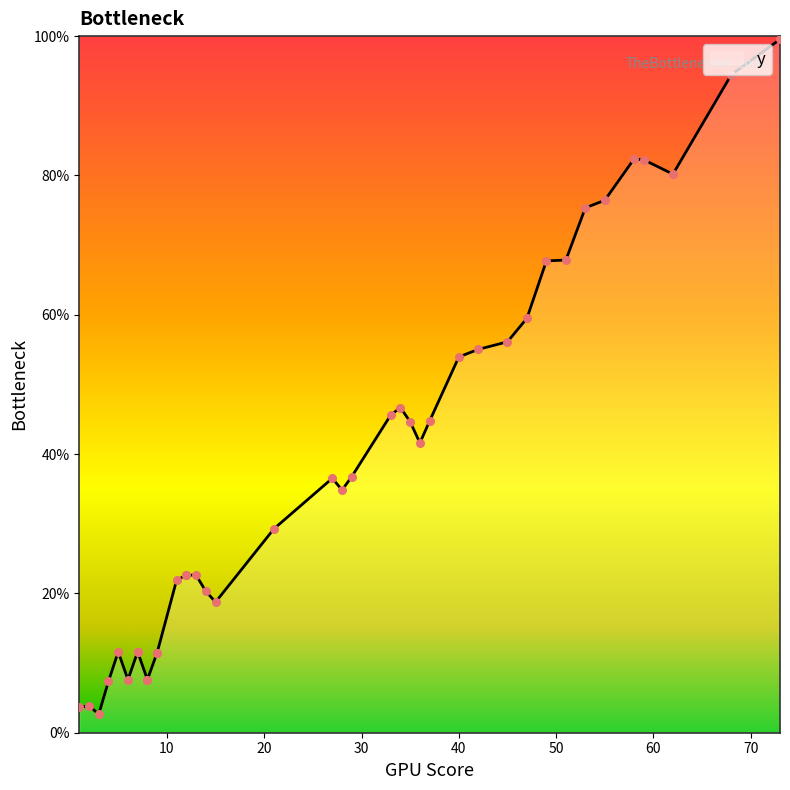

Approximately how many times larger is the value at 5 compared to 8?

1.4